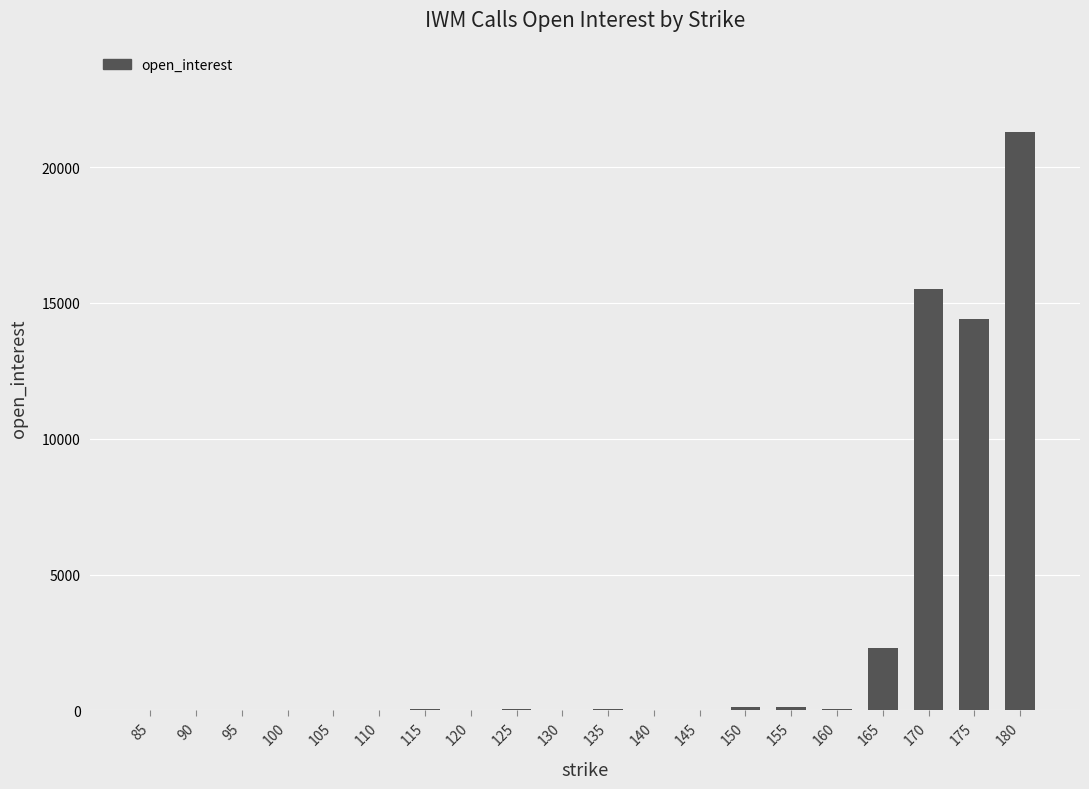

How many categories are shown in the chart?

20